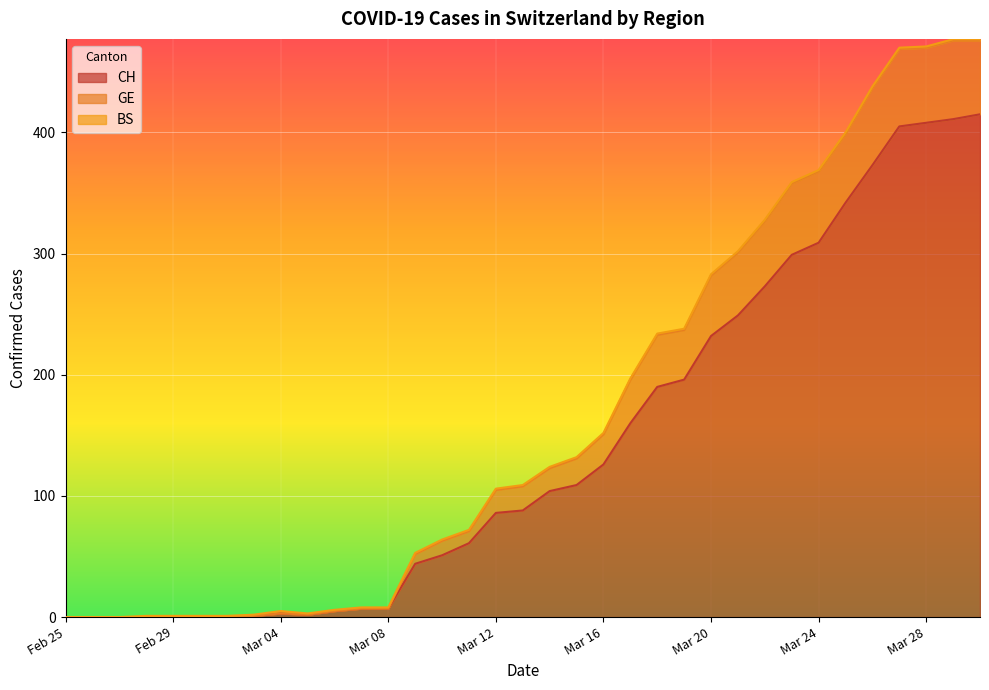

What is the value of the CH point at the 20th from the left?

109